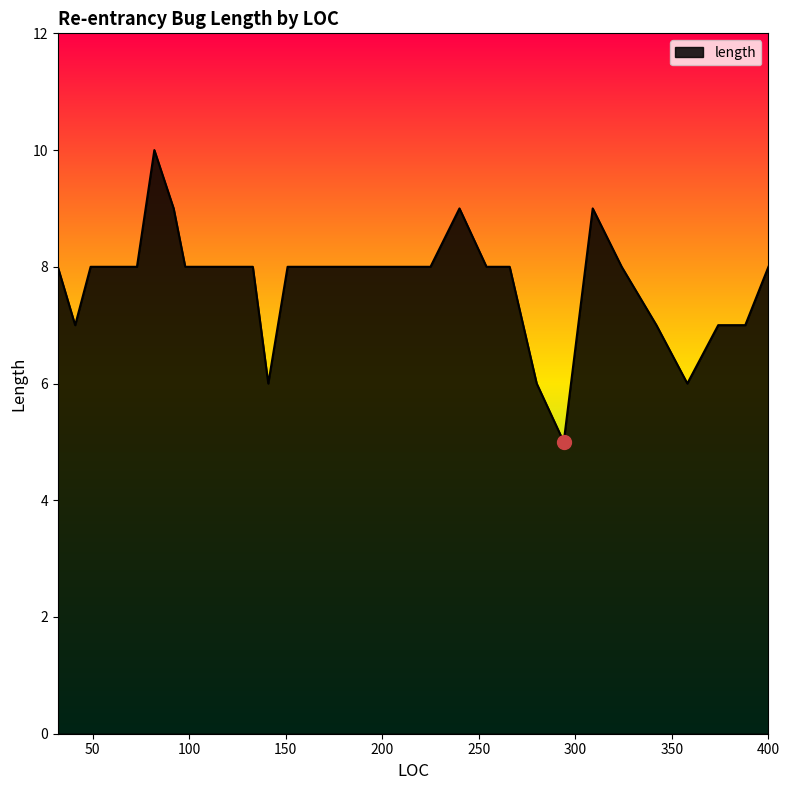

Reading right to left, what are all the values shown in this chart?

8	7	7	6	7	8	9	5	6	8	8	9	8	8	8	8	6	8	8	8	8	8	9	10	8	8	8	8	7	8